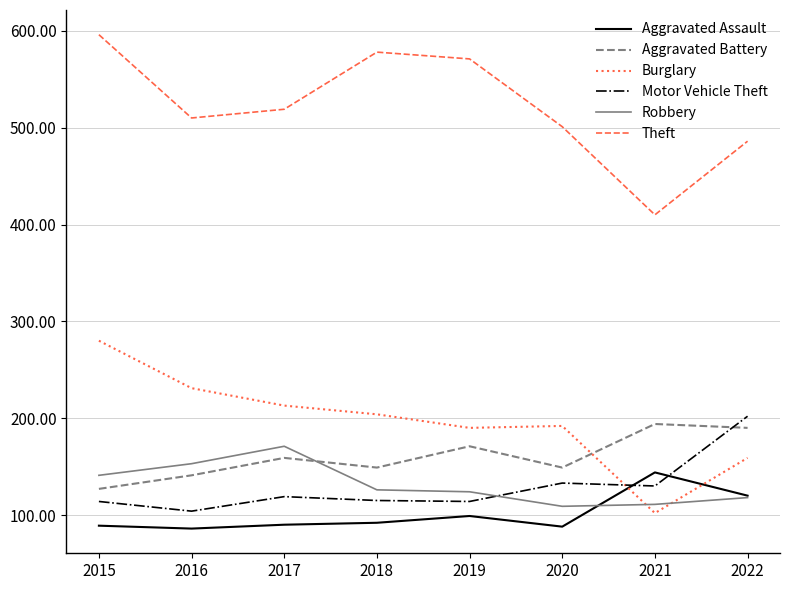

Which series has the largest range (max minus min)?

Theft